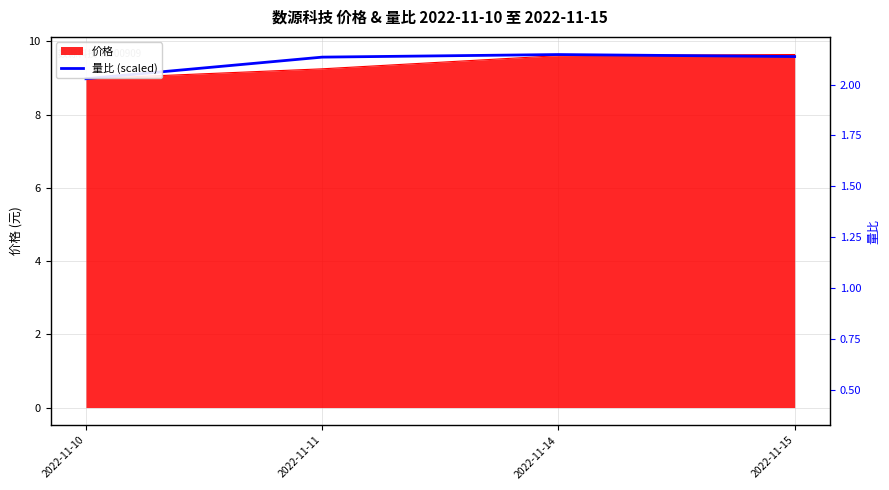

Rank the categories by value from highest to lowest.

2022-11-14, 2022-11-15, 2022-11-11, 2022-11-10